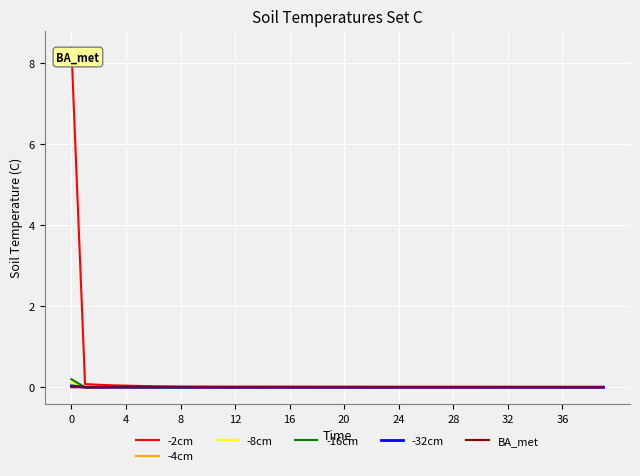

What is the maximum value shown in the chart?

8.4